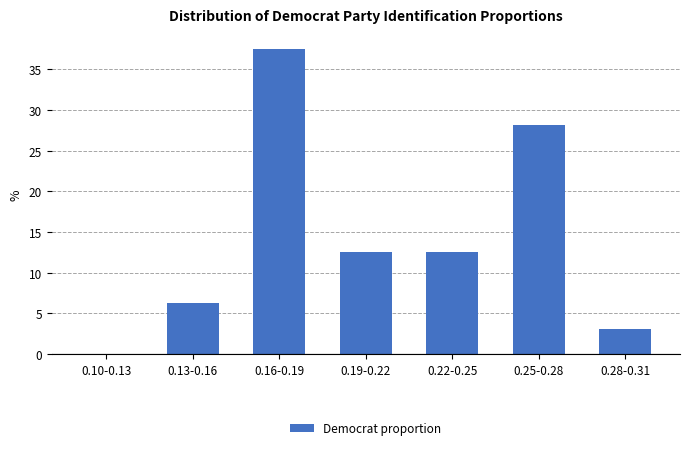

What is the change in value from 0.19-0.22 to 0.25-0.28?

+15.6